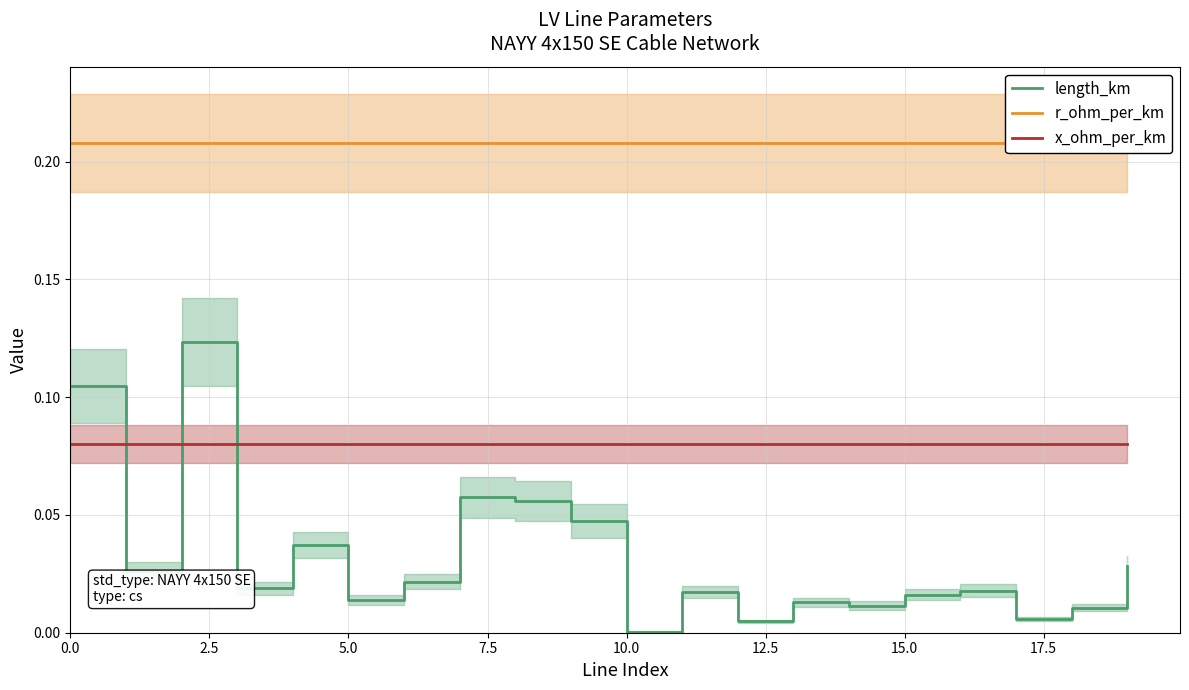

What are all the series names shown in the legend?

length_km, r_ohm_per_km, x_ohm_per_km